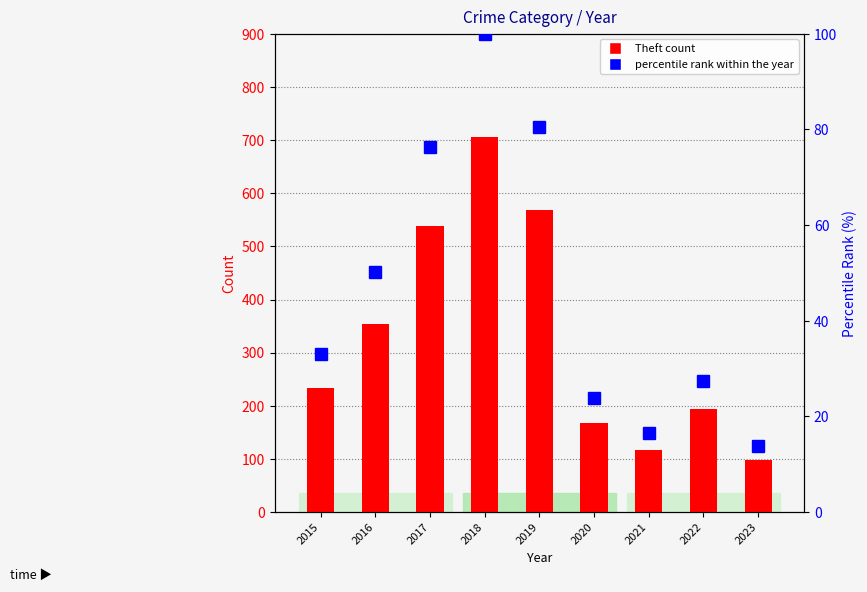

What is the lowest value of the percentile rank within the year series?

13.9